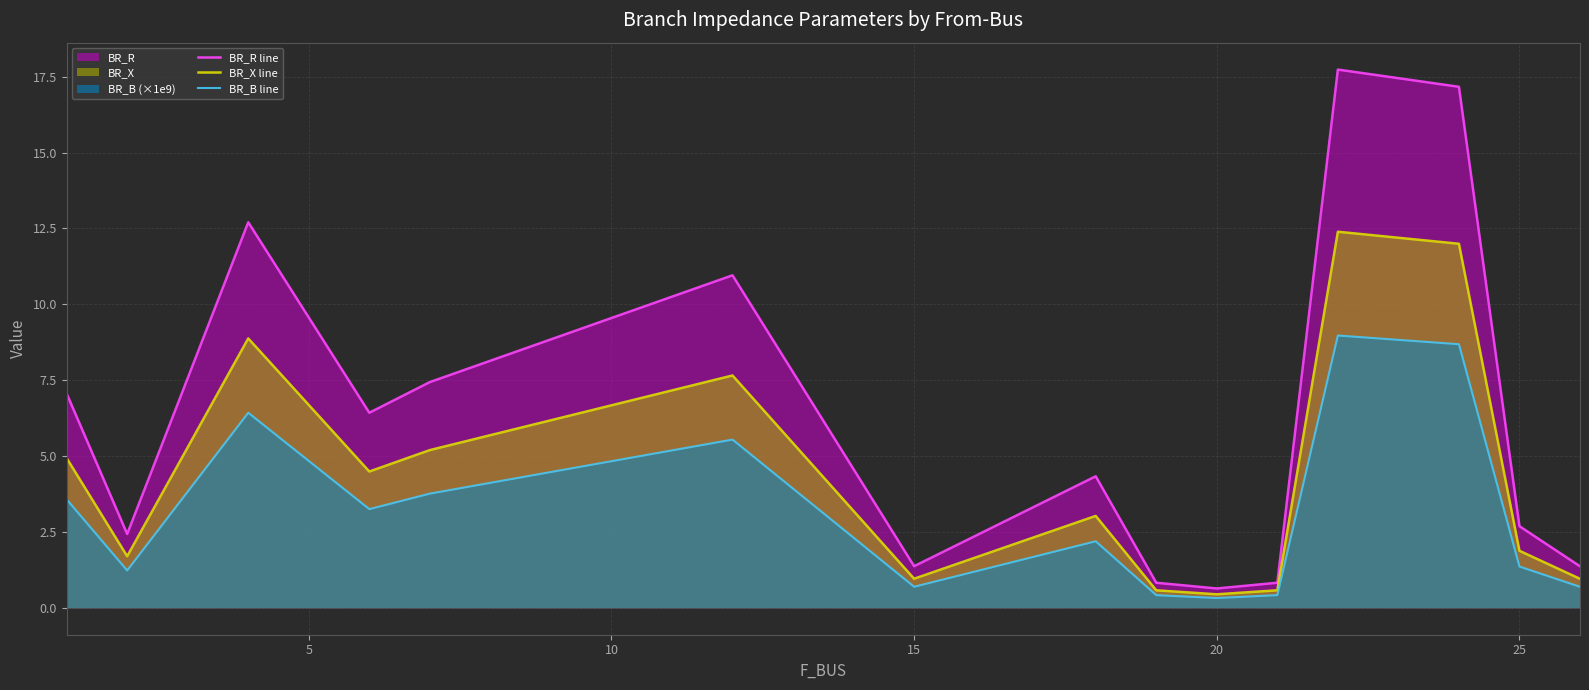

Rank the series by their maximum value, from highest to lowest.

BR_R line, BR_X line, BR_B line